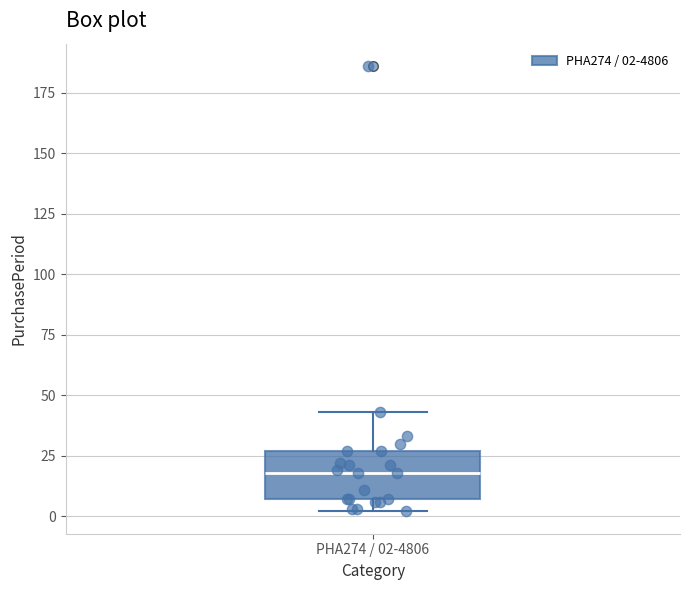

Where does the median line of the box for PHA274 / 02-4806 sit on the y-axis? The values are not printed on the chart, so give them approximately, as read against the axis.

20